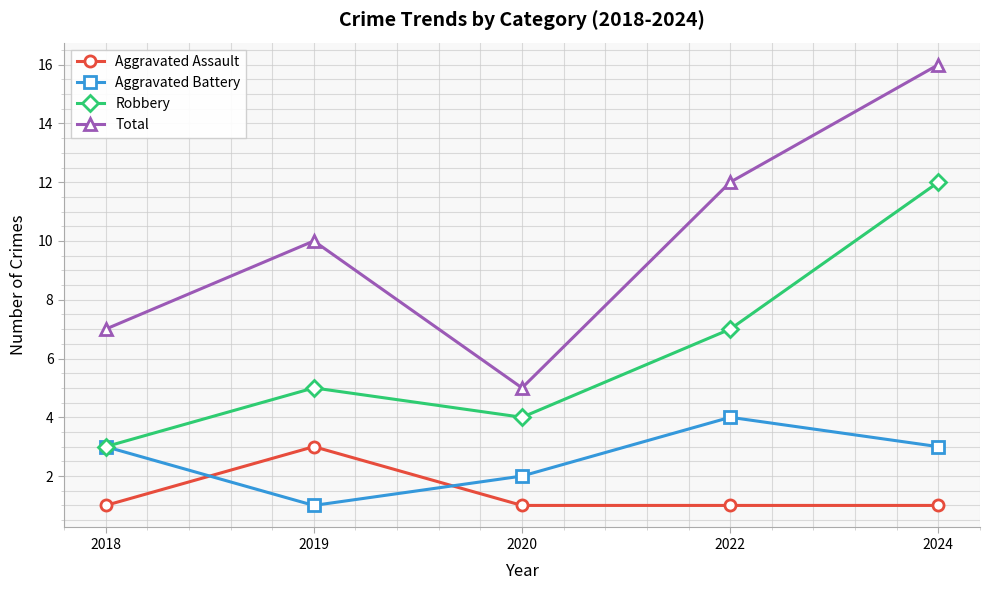

At which category does Total reach its first local peak?

2019